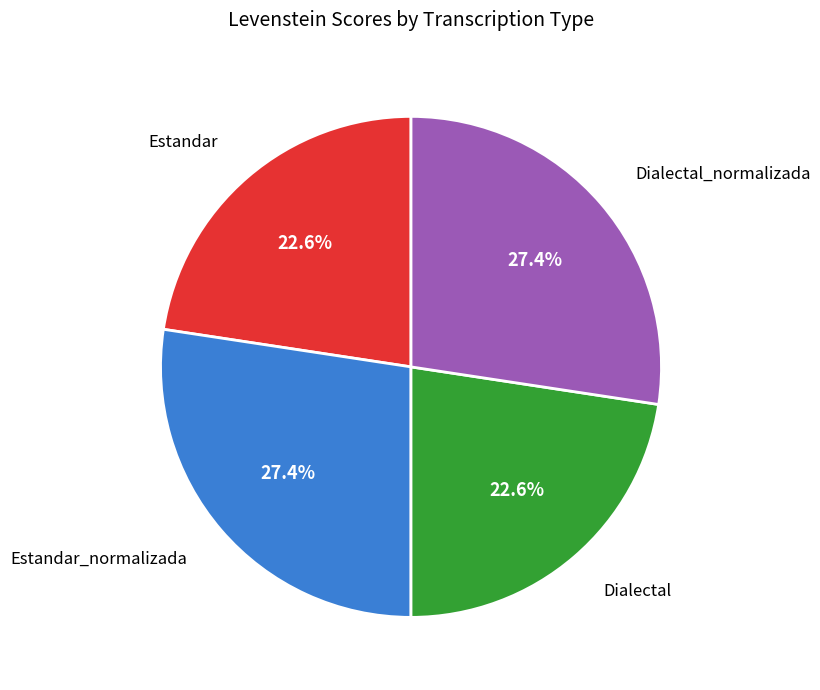

Count the number of slices in the pie.

4